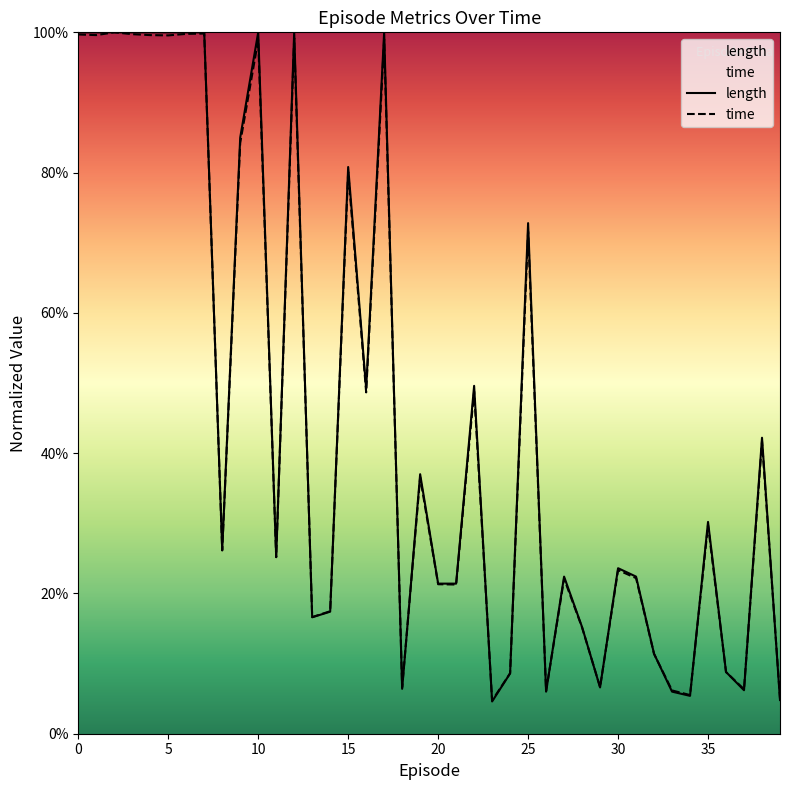

What is the difference between the maximum and minimum values in the length series?

1.0